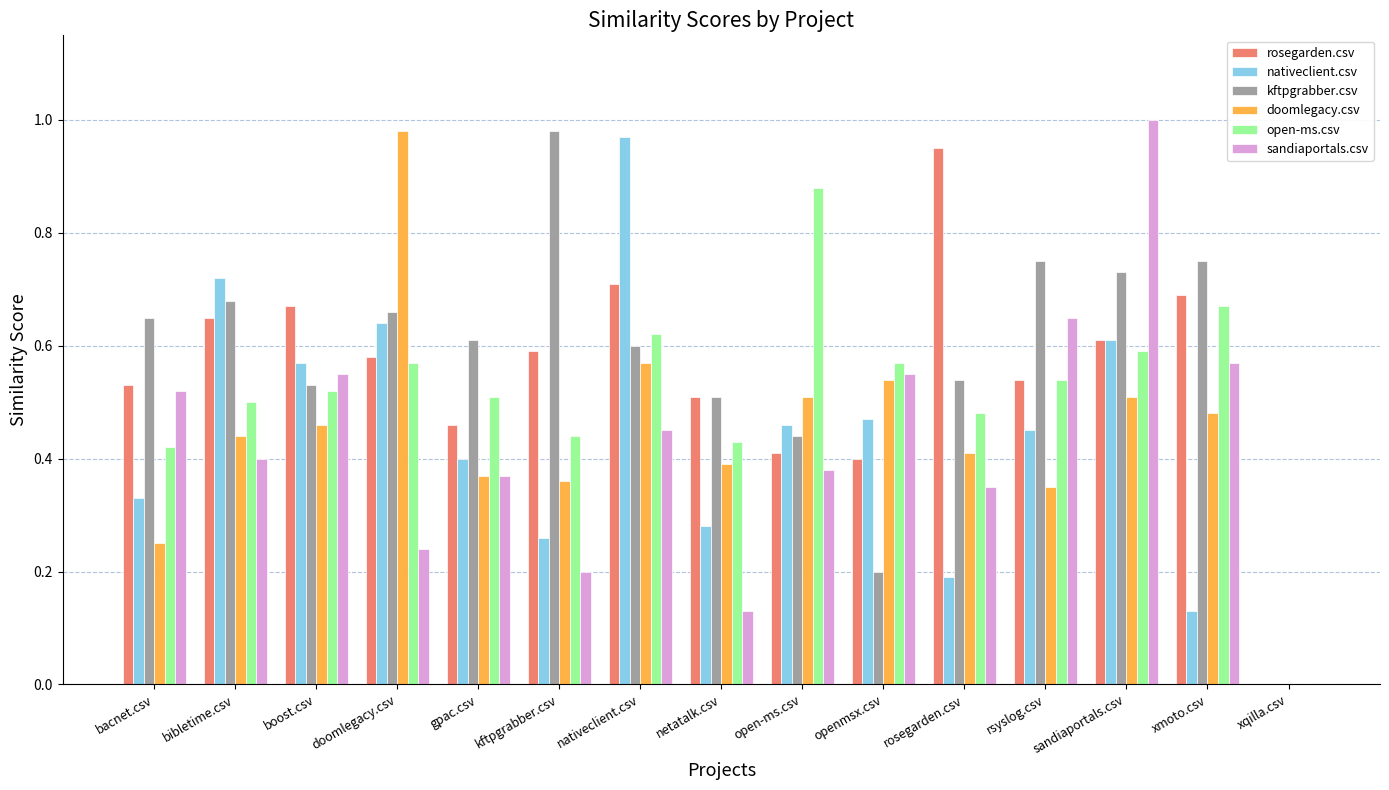

What is the total value across all series at boost.csv?

3.3